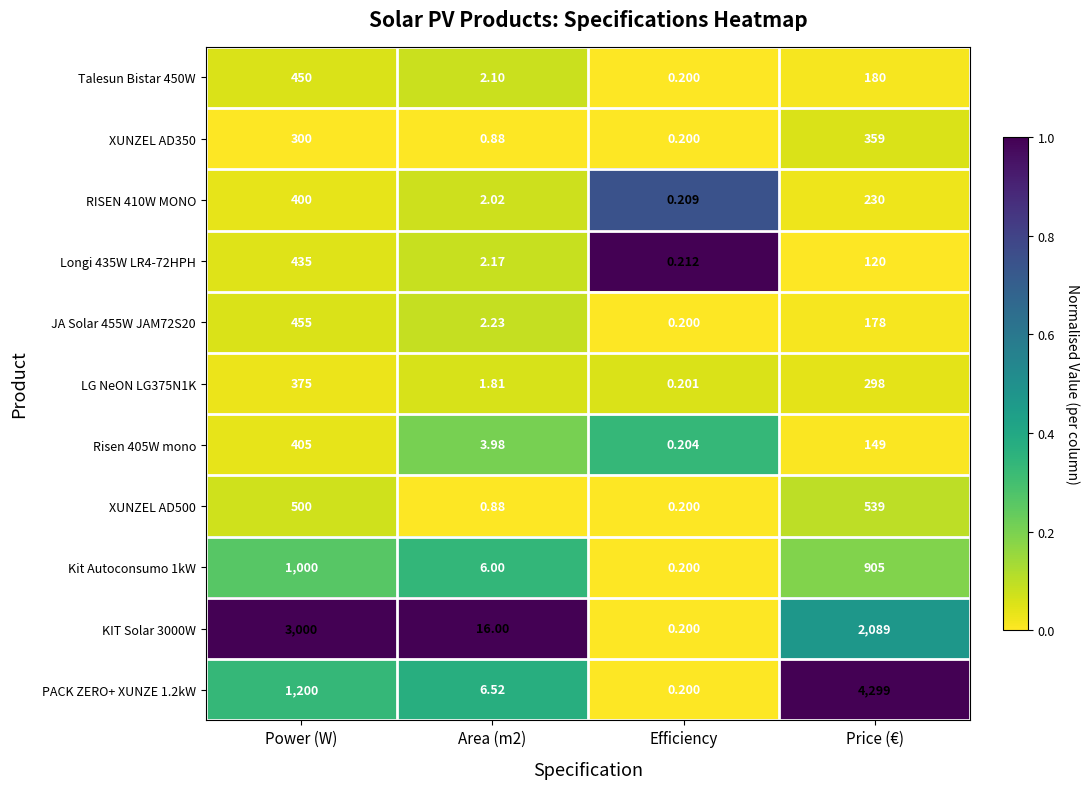

Which category has the lowest value across all series?

Efficiency